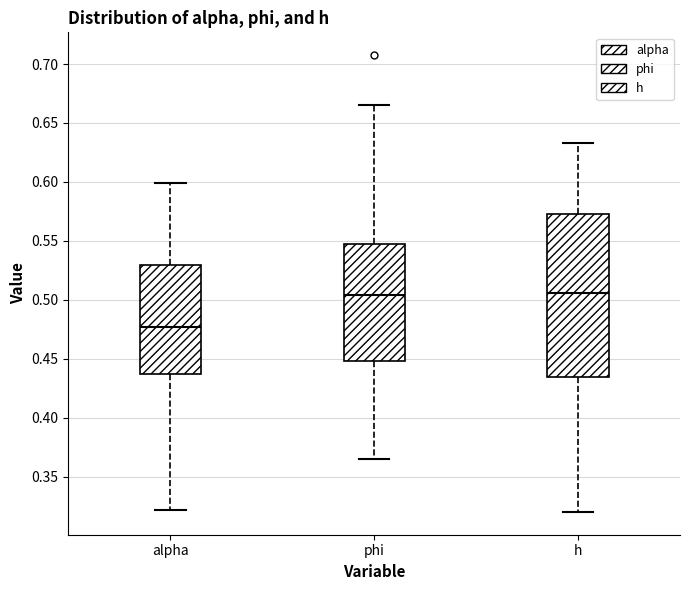

Reading left to right, transcribe this box plot: for each box, give where its median line is, the range the box spans, and where its two whiskers end, as read against the y-axis. The values are not printed on the chart, so give them approximately, as read against the axis.

alpha: median 0.475, box 0.435 to 0.530, whiskers 0.320 to 0.600
phi: median 0.505, box 0.450 to 0.545, whiskers 0.365 to 0.665
h: median 0.505, box 0.435 to 0.575, whiskers 0.320 to 0.635